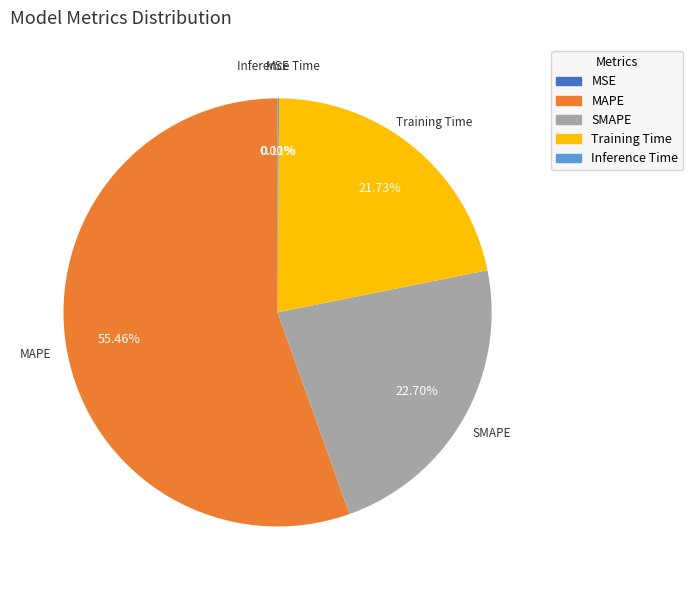

Which category accounts for the majority?

MAPE